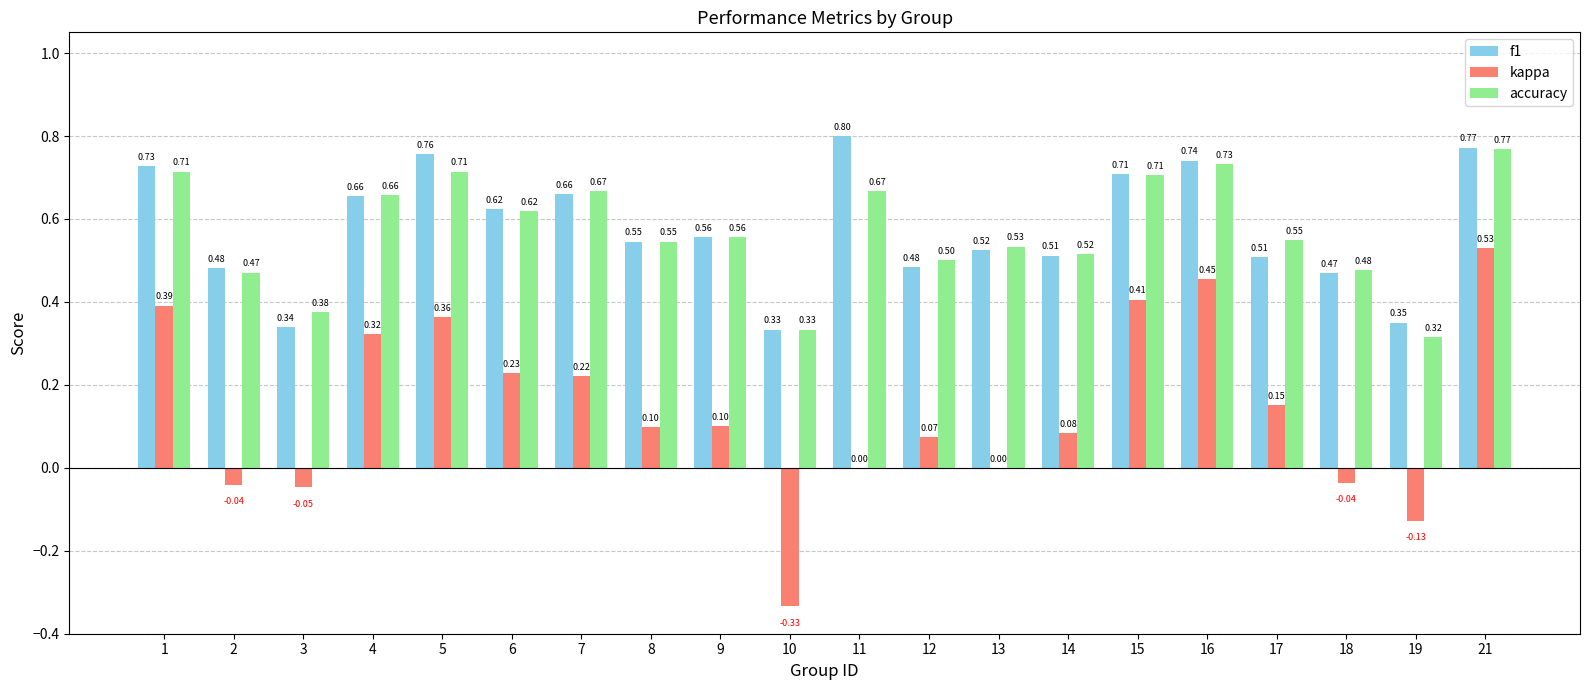

True or false: accuracy has a value of 0.5 at 18.

True